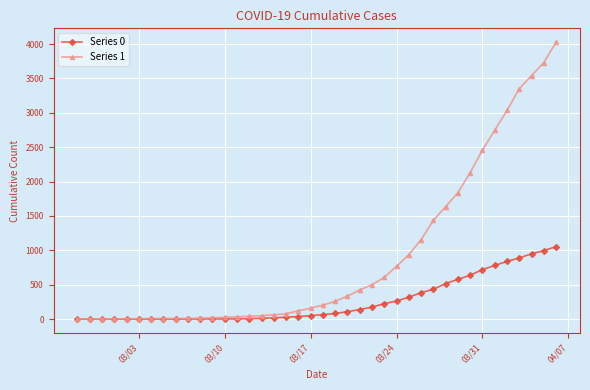

Which series has the largest total across all categories?

Series 1